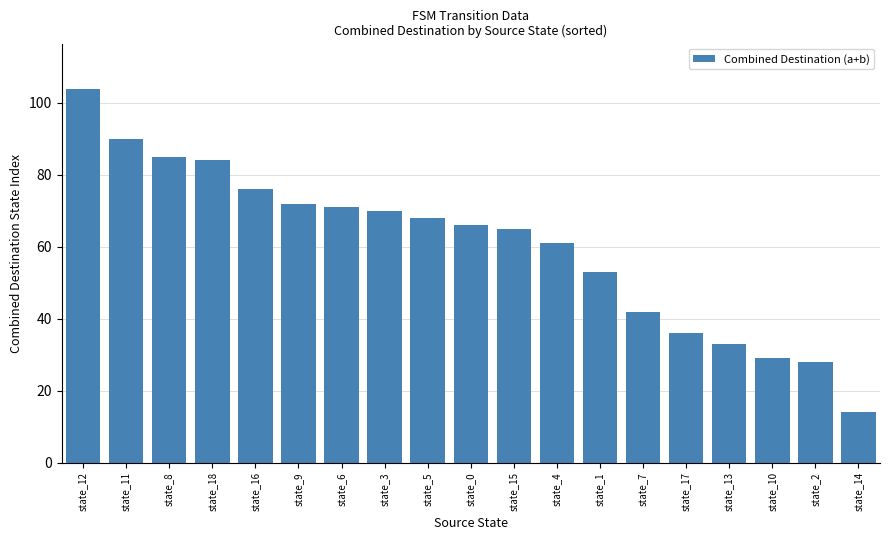

Reading left to right, transcribe all the data shown in this chart.

state_12=104	state_11=90	state_8=85	state_18=84	state_16=76	state_9=72	state_6=71	state_3=70	state_5=68	state_0=66	state_15=65	state_4=61	state_1=53	state_7=42	state_17=36	state_13=33	state_10=29	state_2=28	state_14=14